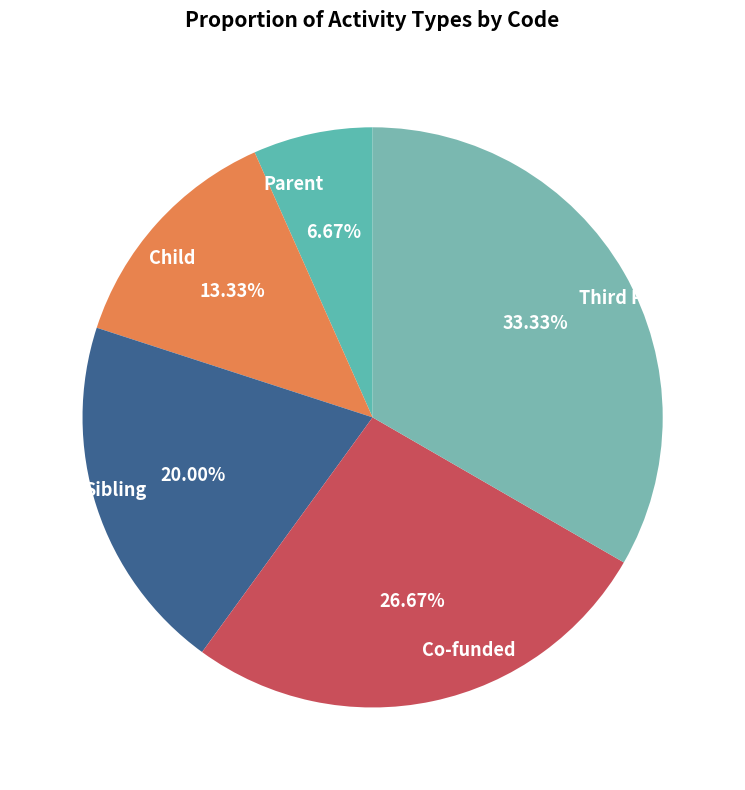

To the nearest percent, what is the average slice percentage?

20%